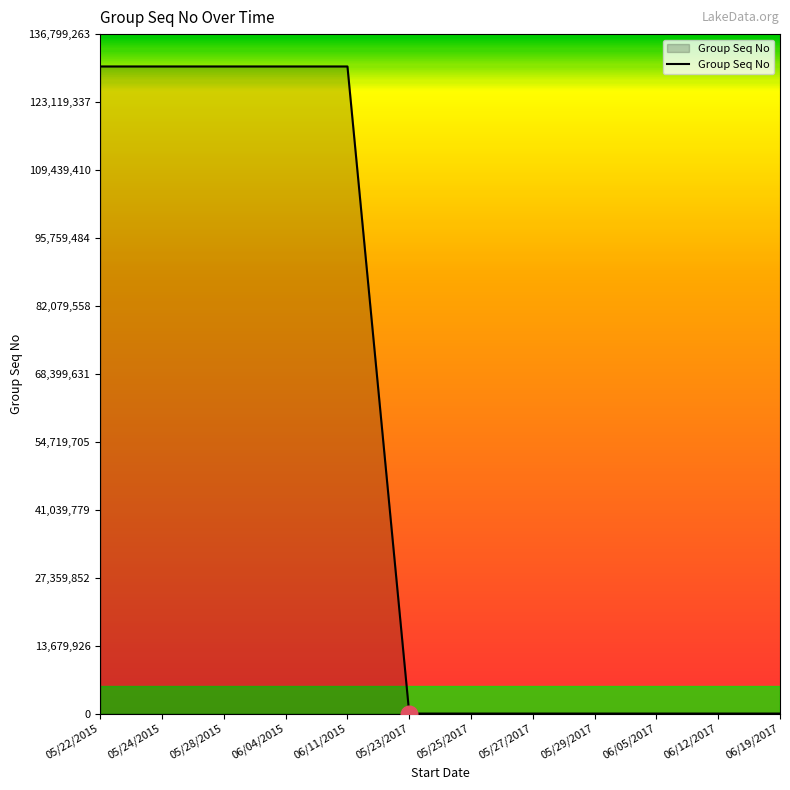

What is the difference between the second highest and second lowest values?

130285012